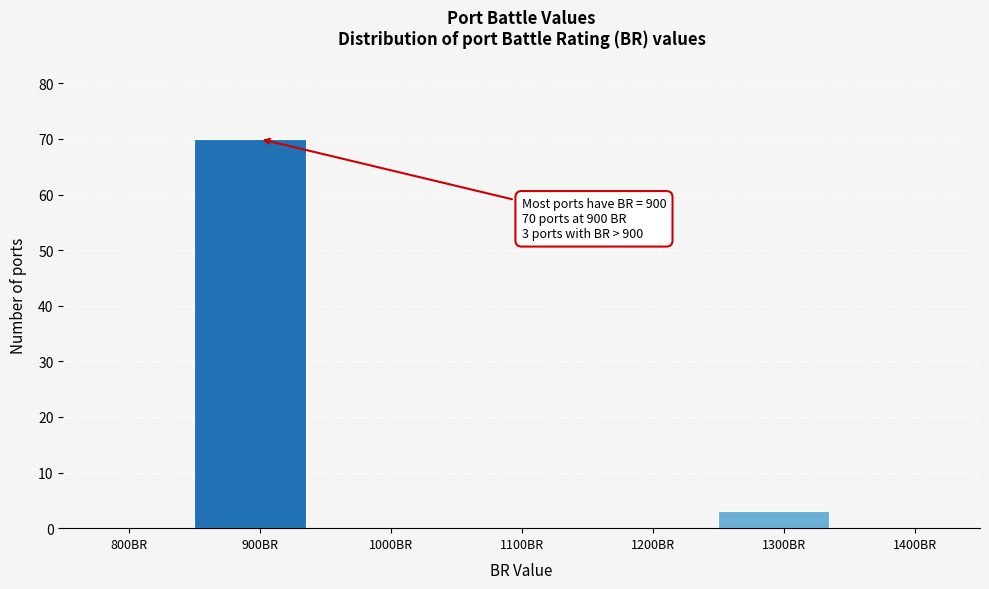

Reading left to right, transcribe all the data shown in this chart.

800BR=0	900BR=70	1000BR=0	1100BR=0	1200BR=0	1300BR=3	1400BR=0